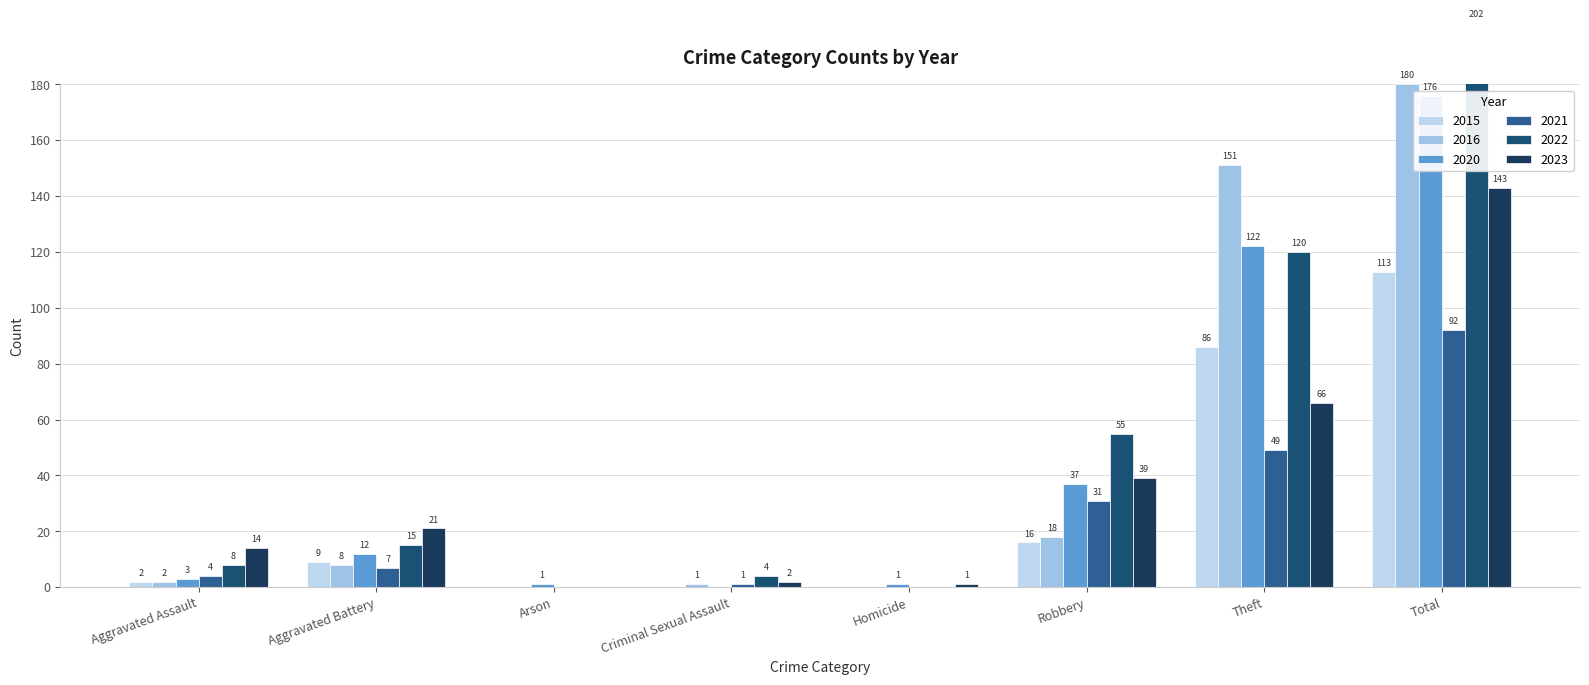

What is the difference between the second highest and second lowest values in the 2020 series?

121